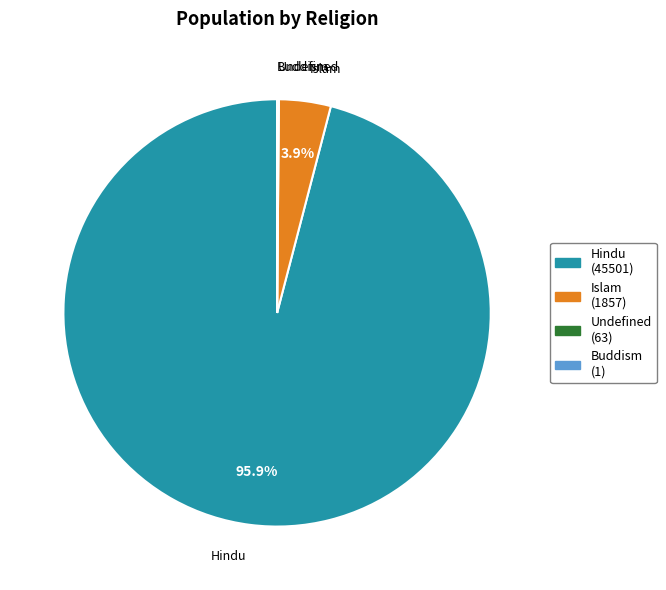

Is the sum of Islam (1857) and Hindu (45501) greater than half?

Yes